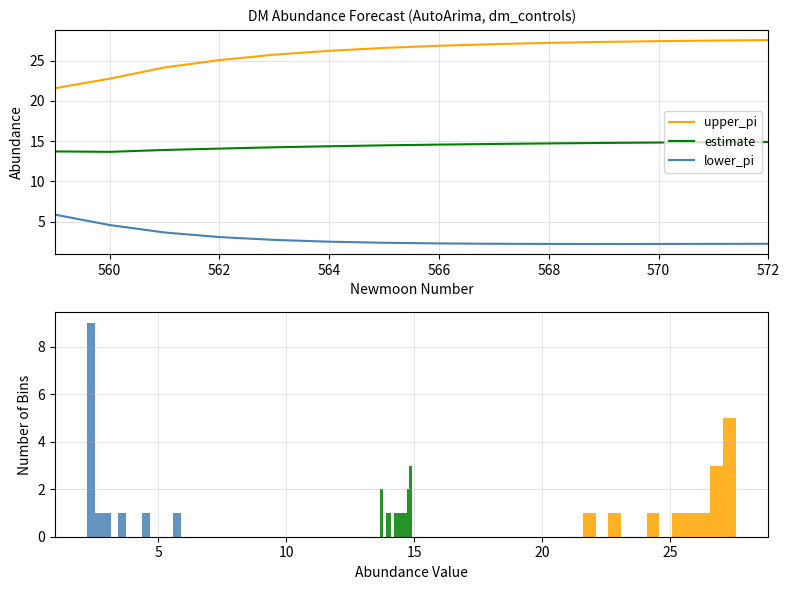

What is the value of the estimate point at the 5th from the left?

14.2